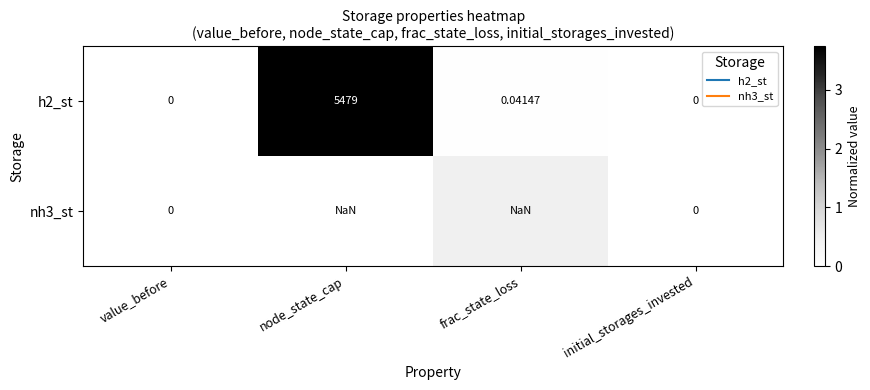

At initial_storages_invested, list the series in order from smallest to largest.

h2_st, nh3_st